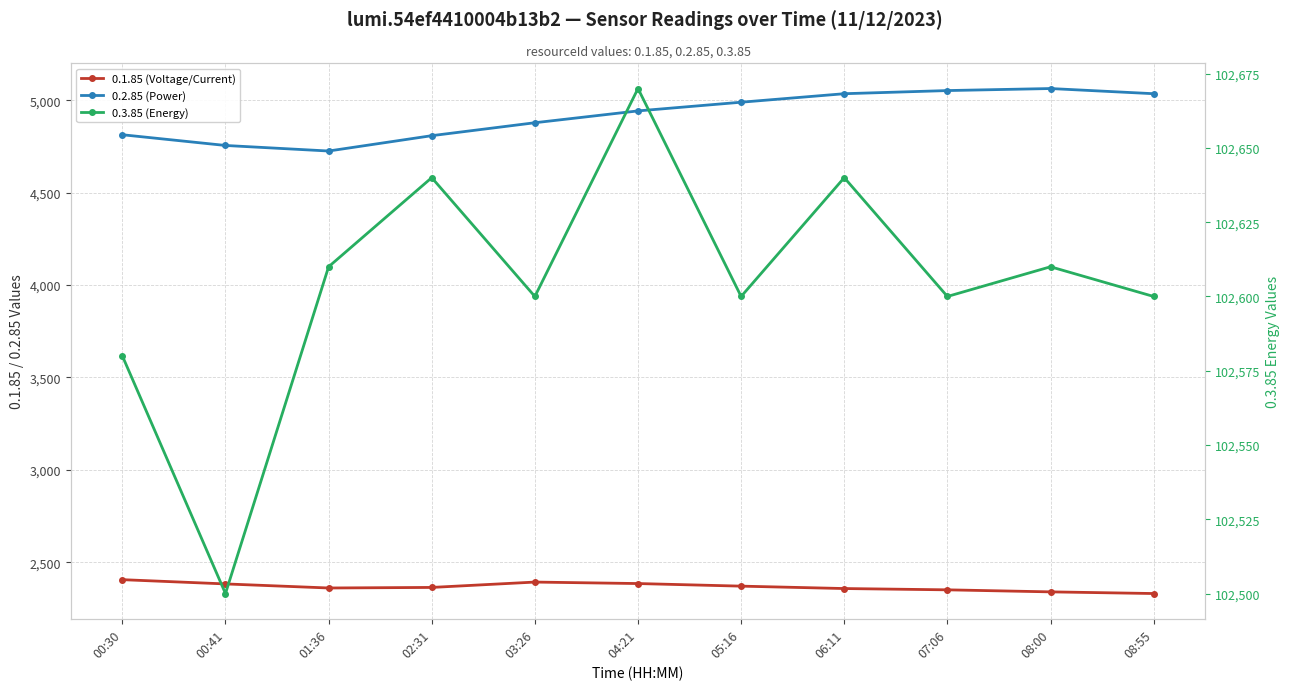

What is the greatest value displayed?

102670